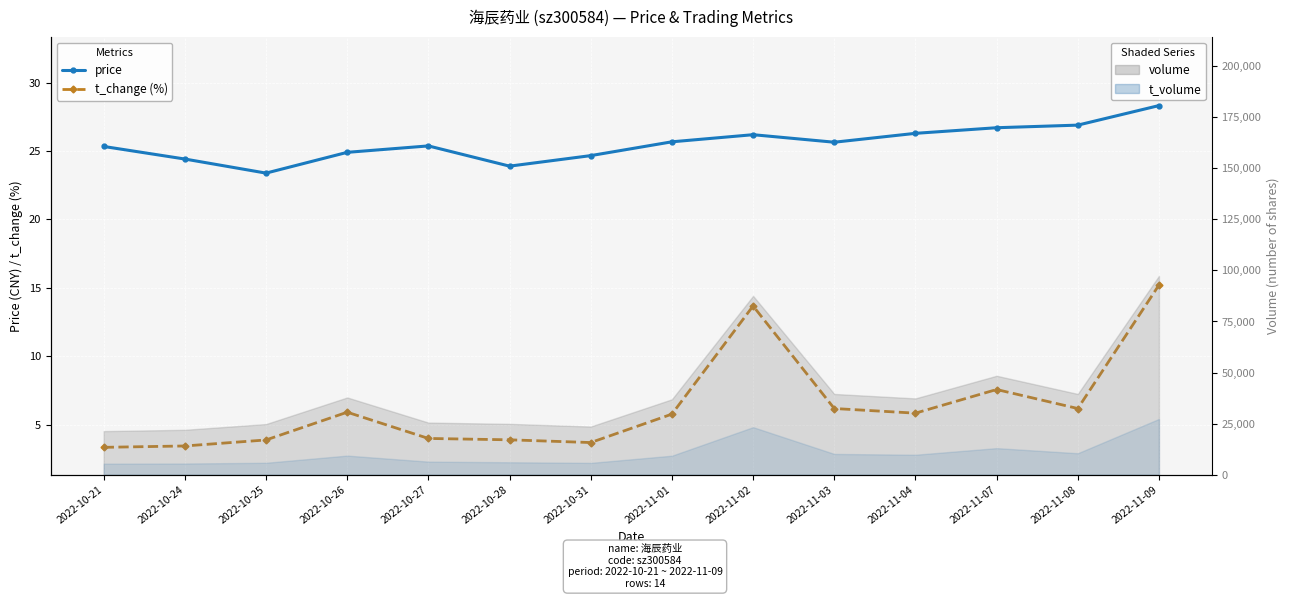

What is the label of the 7th point from the left?

2022-10-31